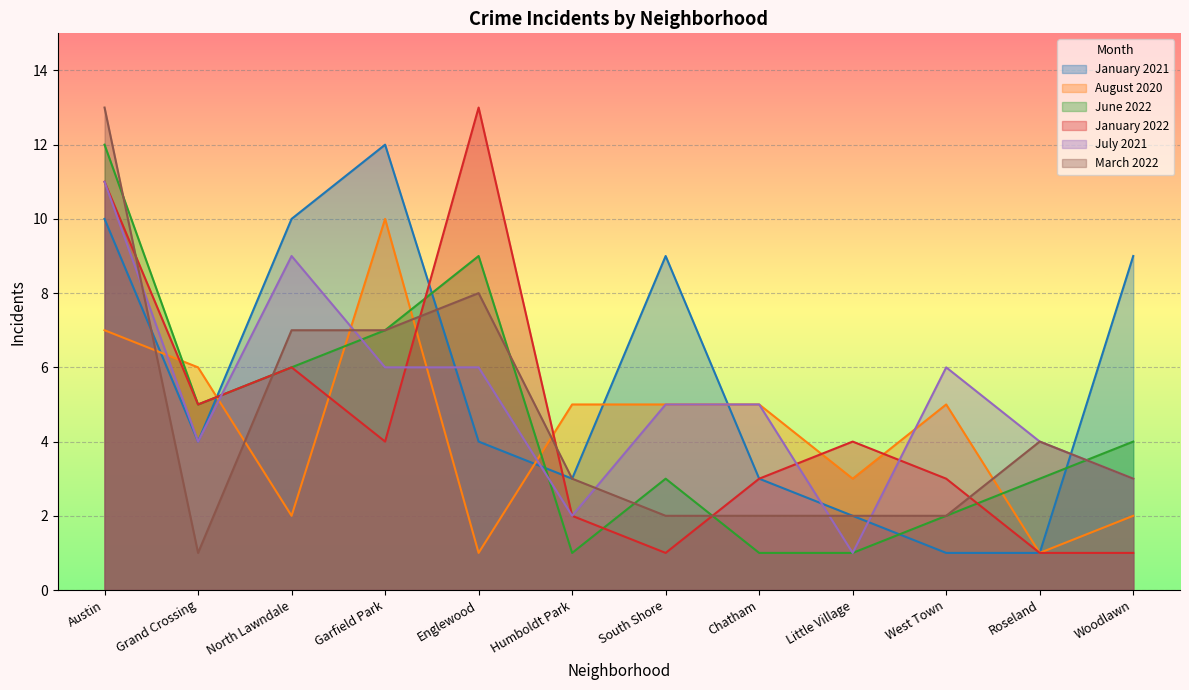

Read the January 2021 value at Humboldt Park, to the nearest 5.

5